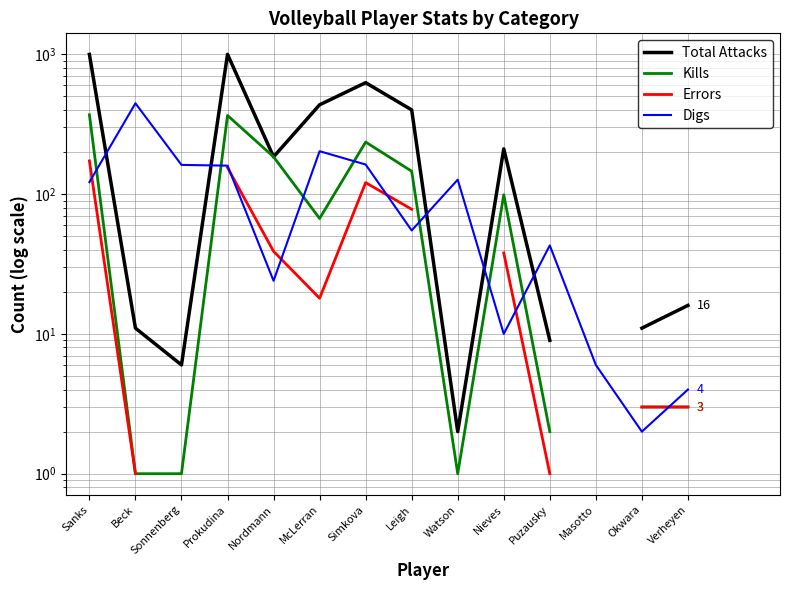

Which has a higher value, Verheyen or McLerran?

McLerran